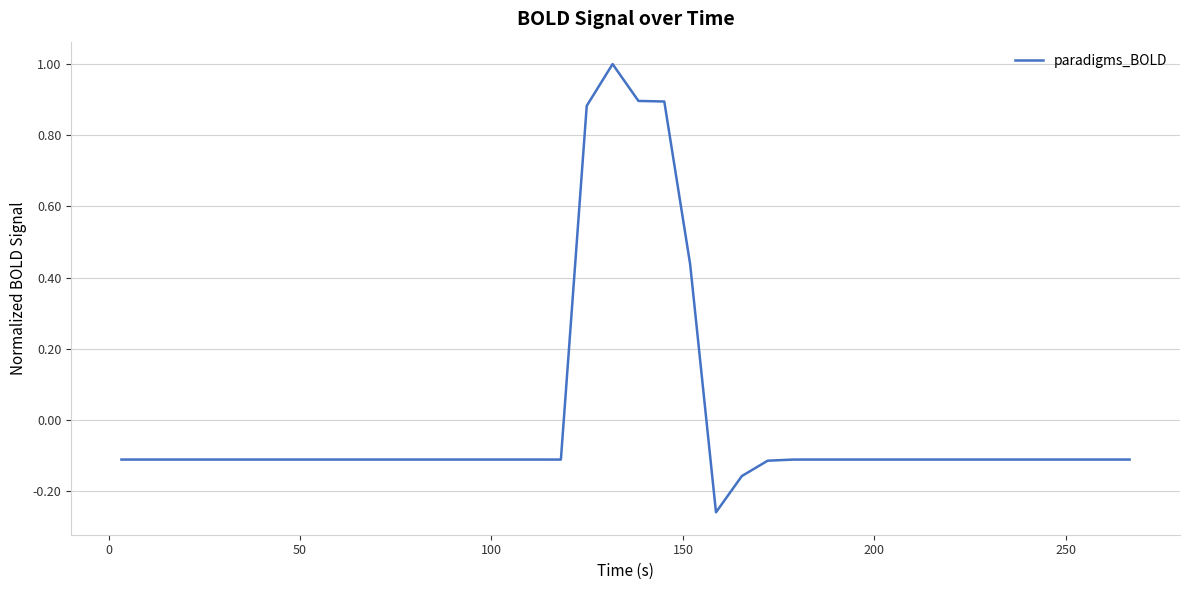

What is the greatest value displayed?

1.0